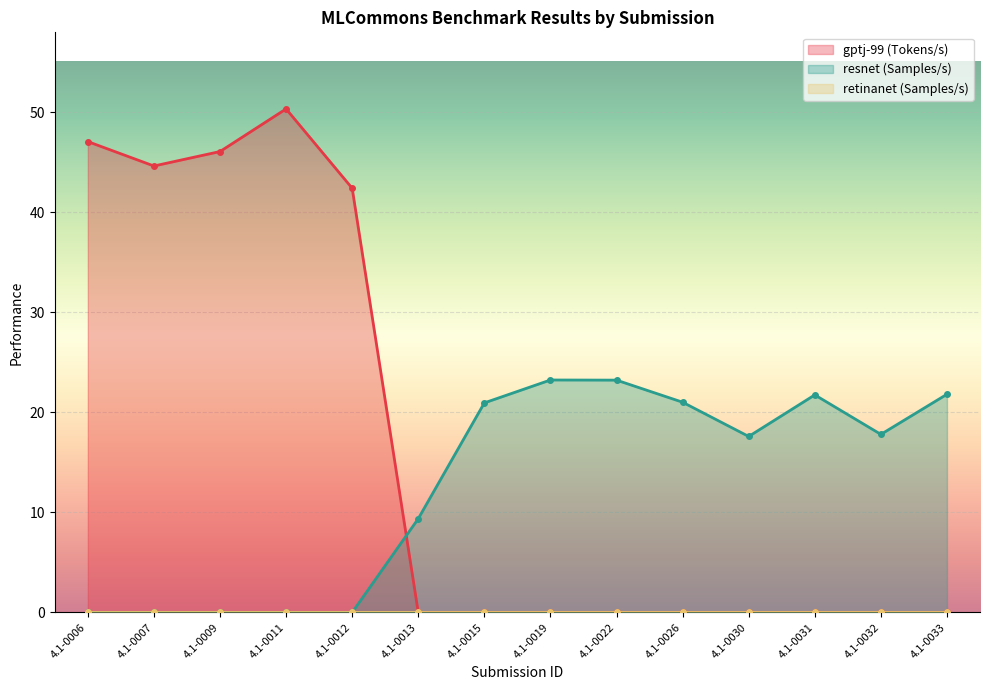

What is the sum of the gptj-99 (Tokens/s) values at 4.1-0032 and 4.1-0011?

50.3